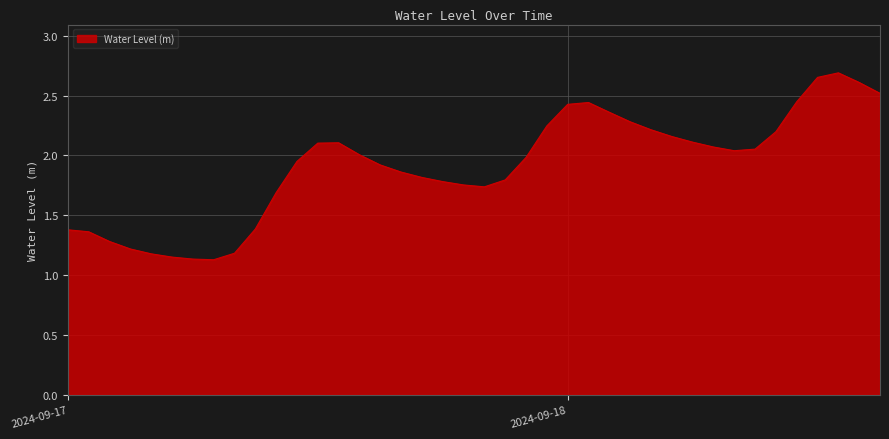

What is the difference between the maximum and minimum values?

1.6